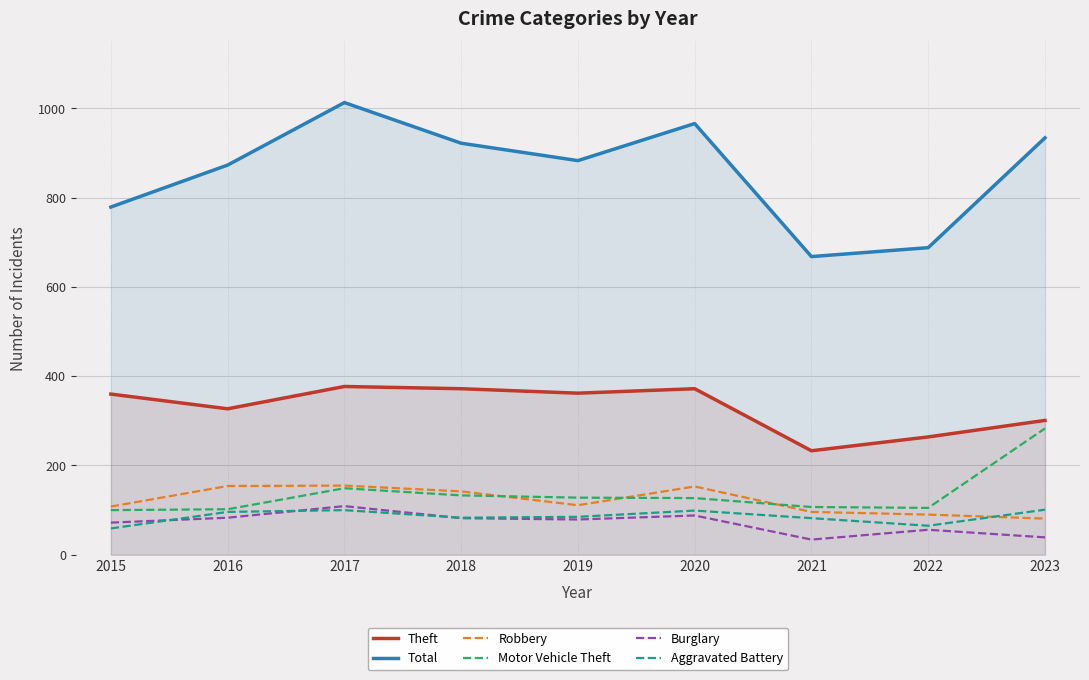

Reading left to right, list all the values displayed in this chart.

Theft: 360	327	377	372	362	372	233	264	301
Total: 779	873	1013	922	883	966	668	688	934
Robbery: 108	154	155	142	111	153	96	90	81
Motor Vehicle Theft: 100	102	149	133	128	127	107	105	283
Burglary: 72	83	109	82	79	88	34	56	39
Aggravated Battery: 59	96	100	83	85	99	82	65	101